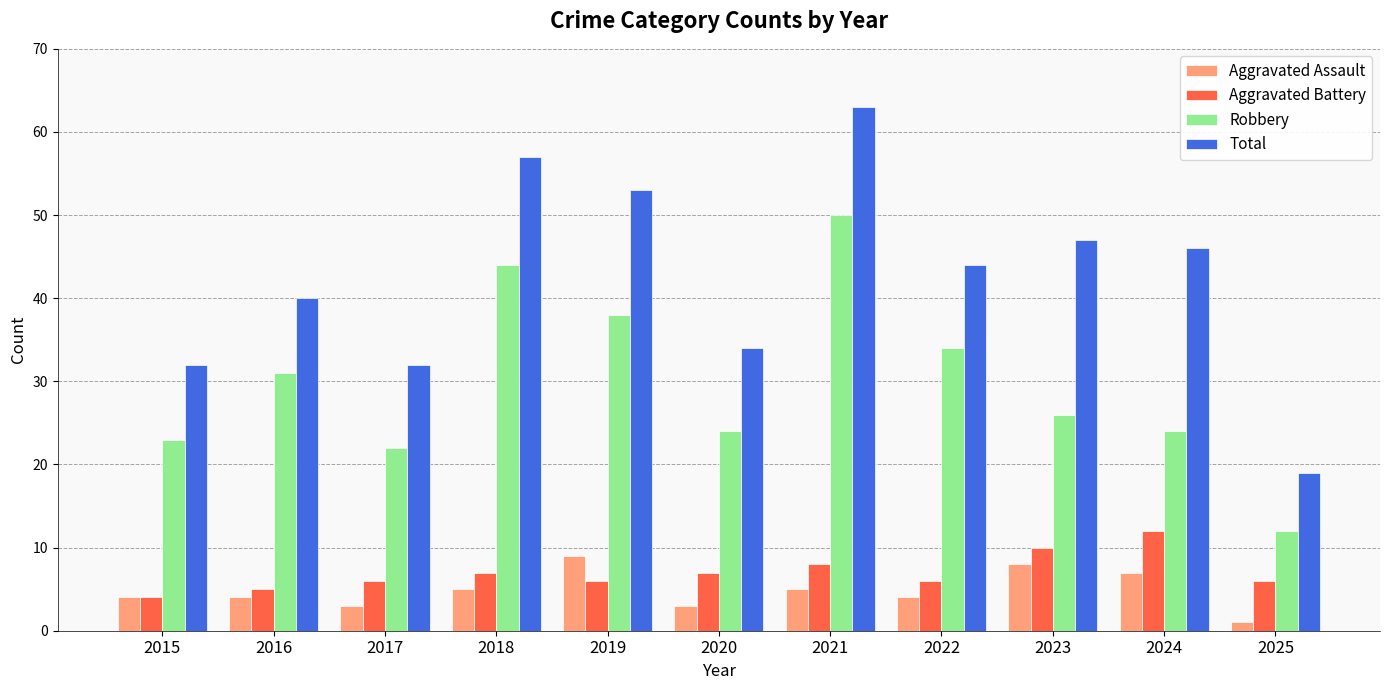

How many data points does each series have?

11